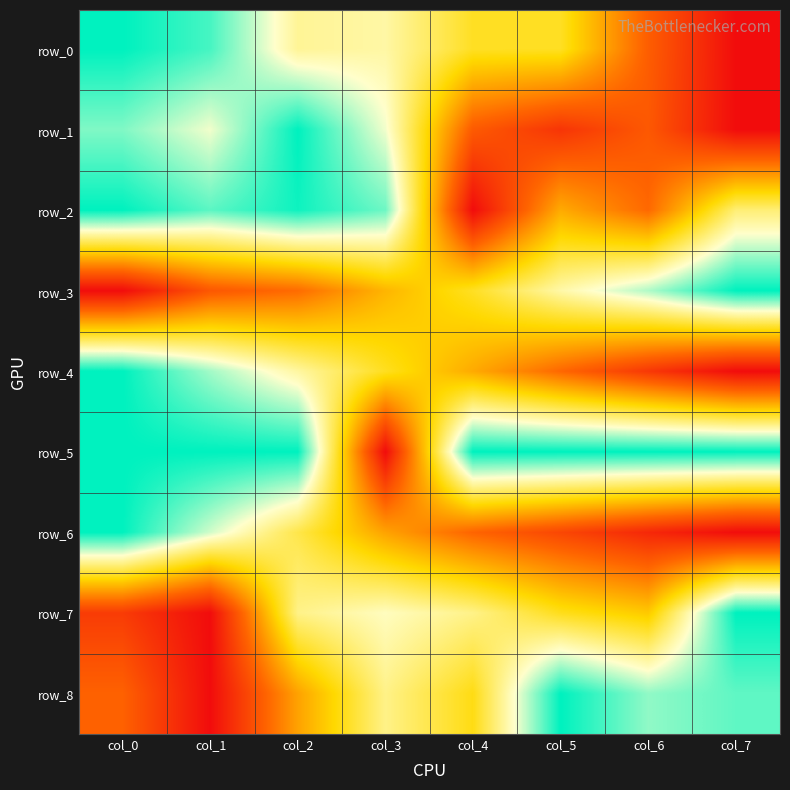

Reading left to right, extract all data points from this chart.

row_0: 1.0	0.9	0.7	0.7	0.5	0.5	0.2	0.0
row_1: 0.9	0.8	1.0	0.8	0.2	0.1	0.2	0.0
row_2: 1.0	0.9	1.0	0.9	0.0	0.4	0.3	0.6
row_3: 0.0	0.2	0.3	0.4	0.5	0.7	0.8	1.0
row_4: 1.0	0.8	0.7	0.5	0.4	0.3	0.1	0.0
row_5: 1.0	1.0	1.0	0.0	1.0	1.0	1.0	1.0
row_6: 1.0	0.8	0.6	0.4	0.2	0.2	0.1	0.0
row_7: 0.1	0.0	0.7	0.7	0.7	0.5	0.5	1.0
row_8: 0.2	0.0	0.4	0.7	0.5	1.0	0.9	0.9